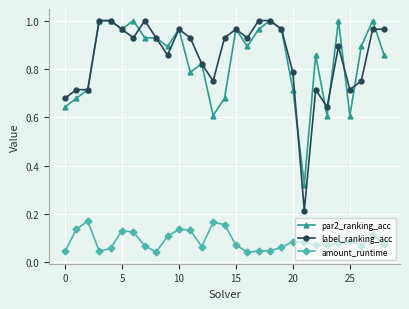

True or false: amount_runtime and par2_ranking_acc intersect in this chart.

False